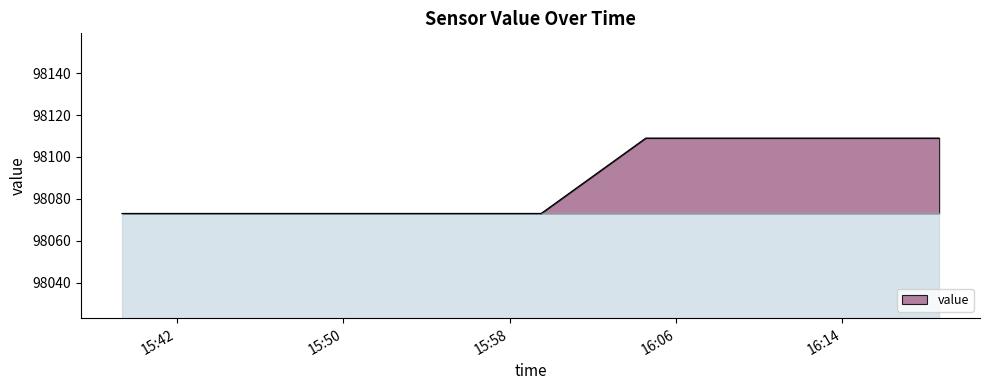

What is the difference between the maximum and minimum values?

36